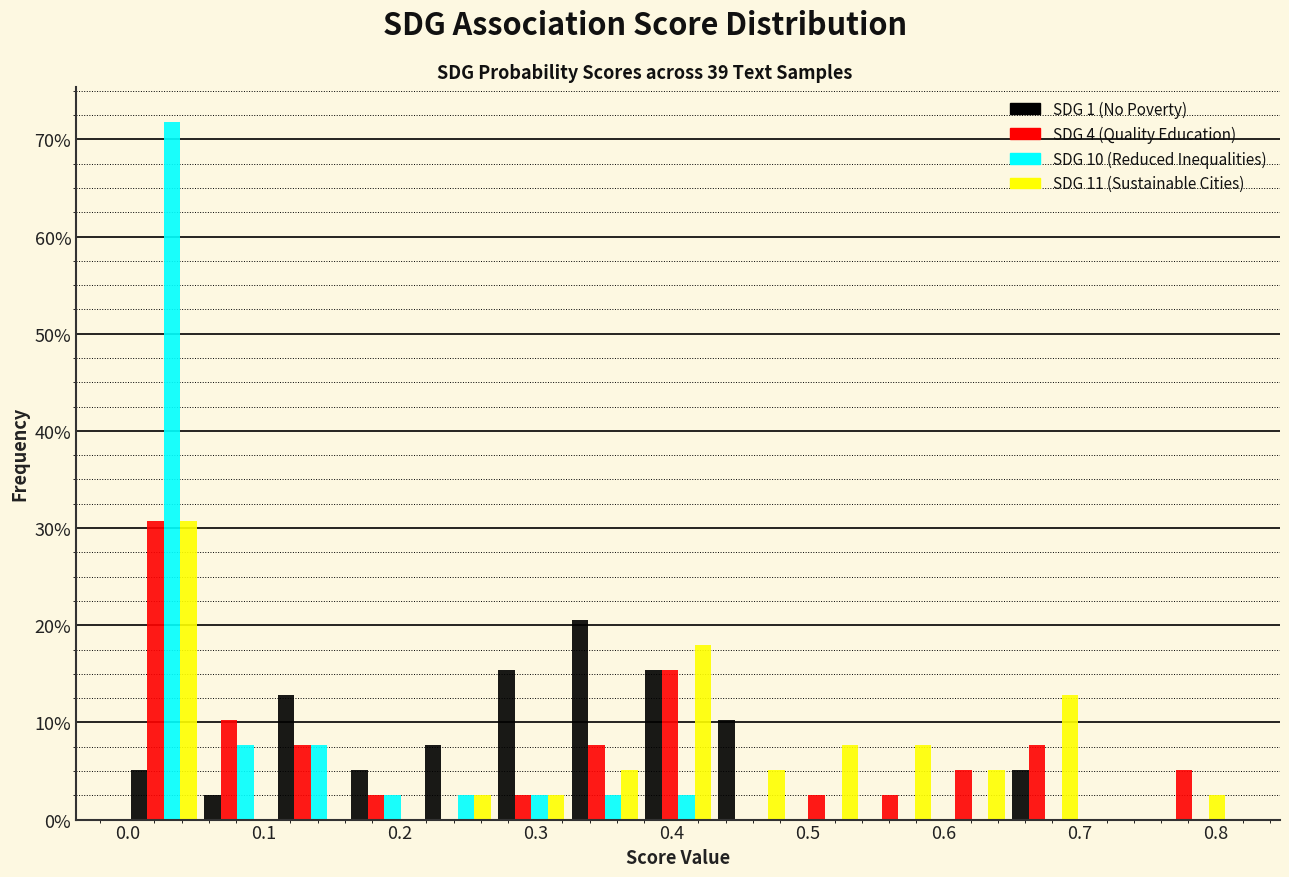

What is the height of the SDG 1 (No Poverty) bar covering 0.432 to 0.486 on the x-axis? Neither the bar edges nor the heights are printed on the chart, so give them approximately, as read against the axes.

10